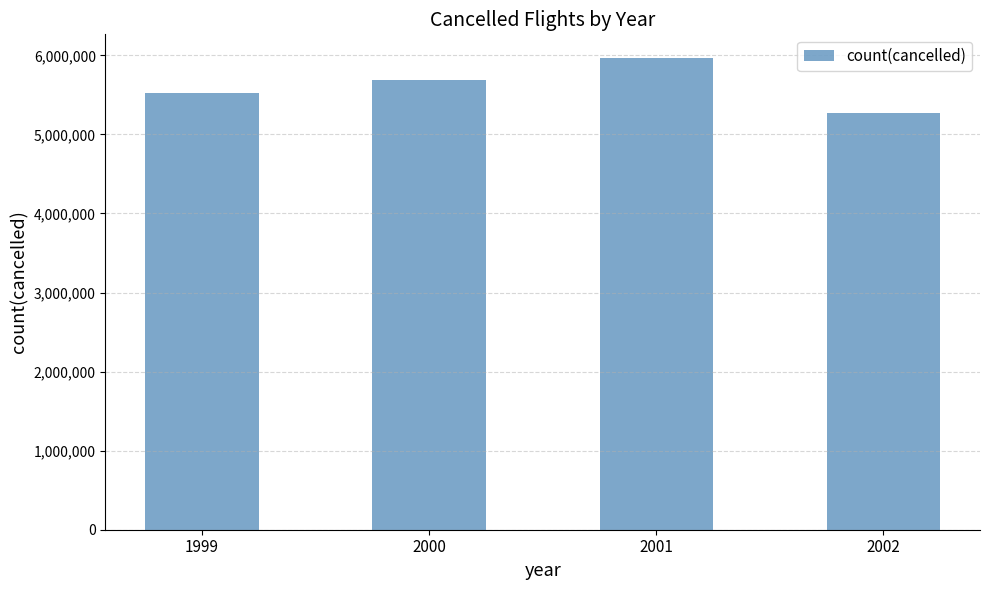

What is the difference between the maximum and minimum values?

696421